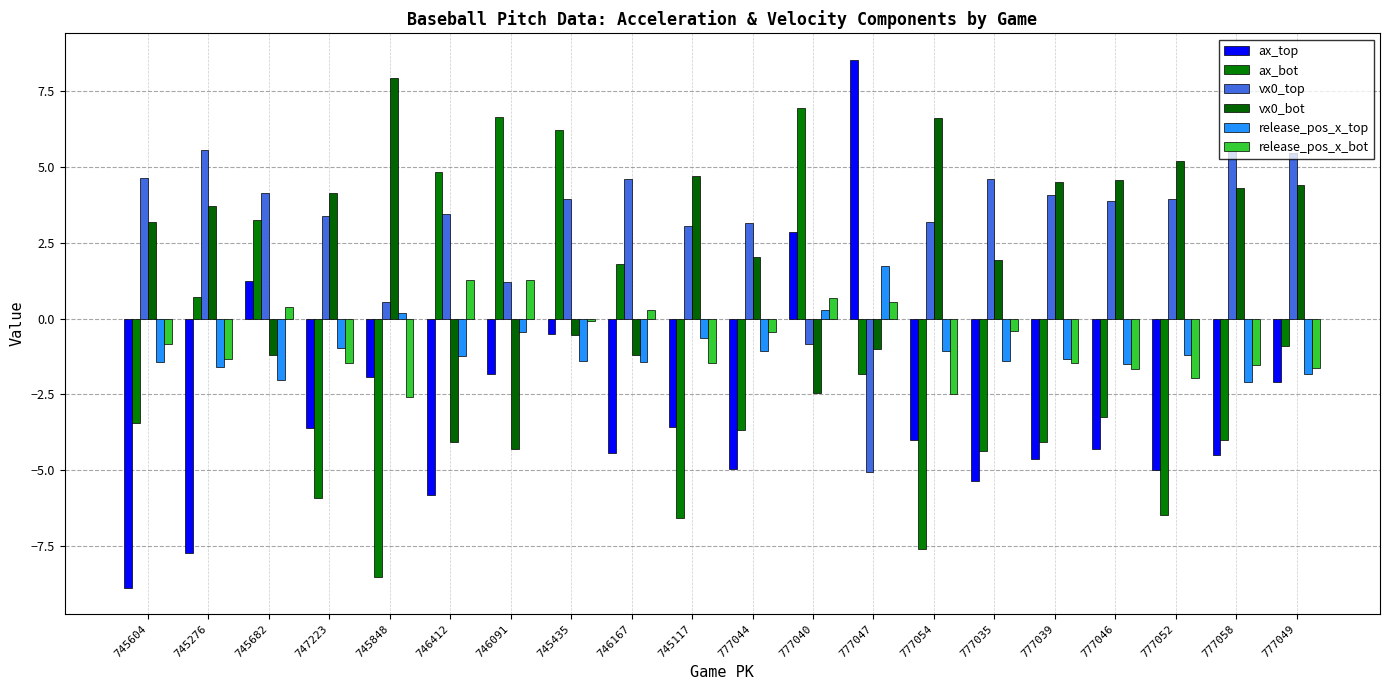

At which label does ax_top reach its peak?

777047